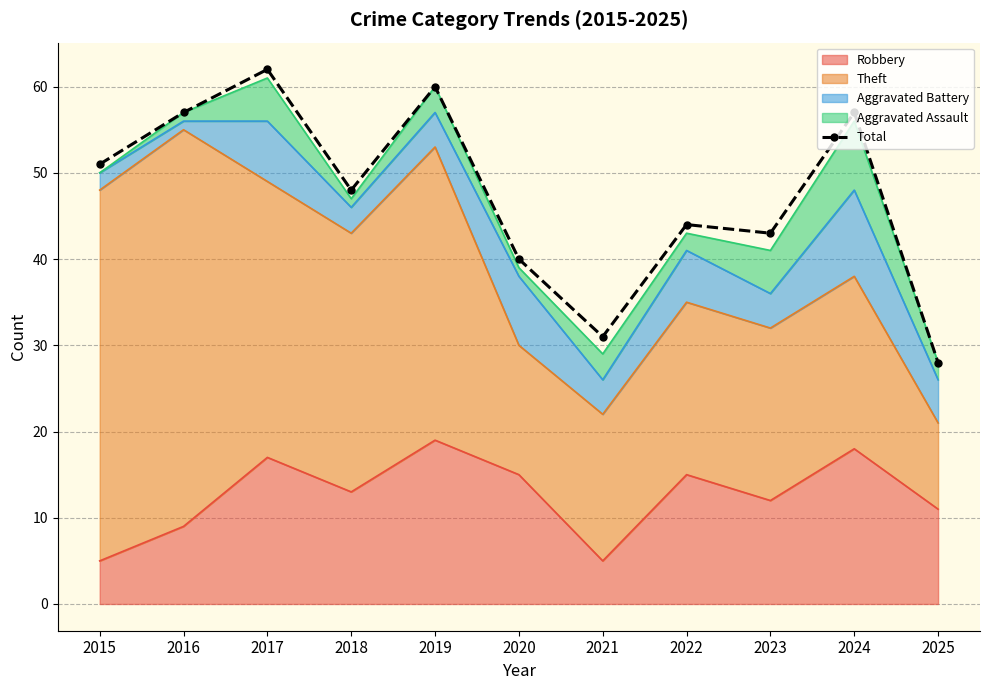

List the labels in order of value, largest first.

2017, 2019, 2016, 2024, 2015, 2018, 2022, 2023, 2020, 2021, 2025